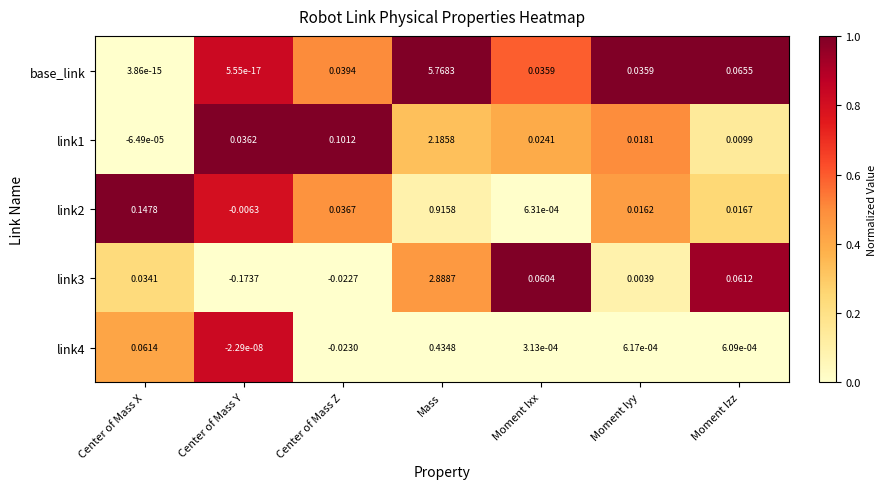

Where is link2 nearest to the value 0?

Moment Ixx